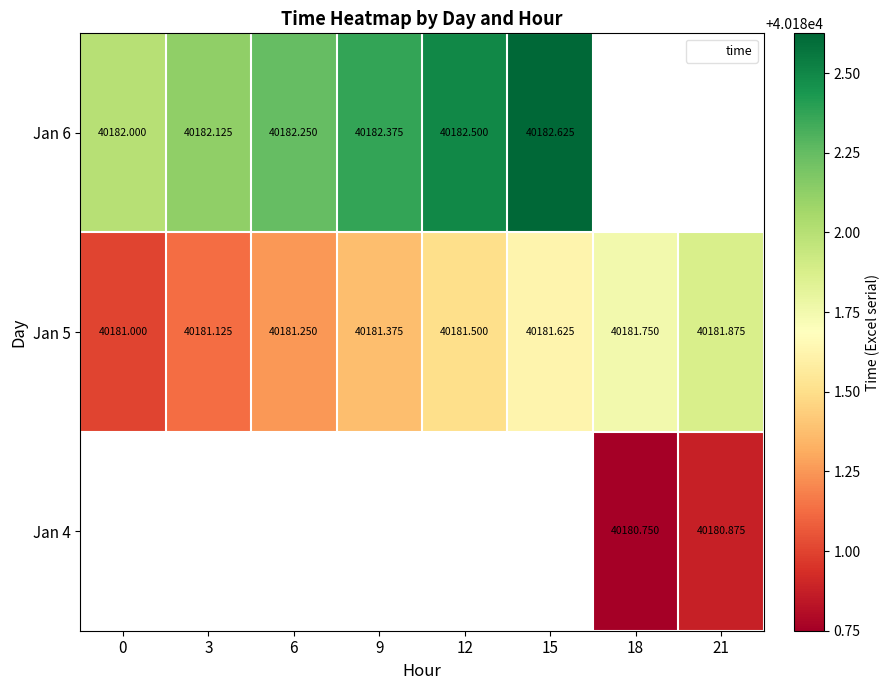

Which category has the lowest value across all series?

18